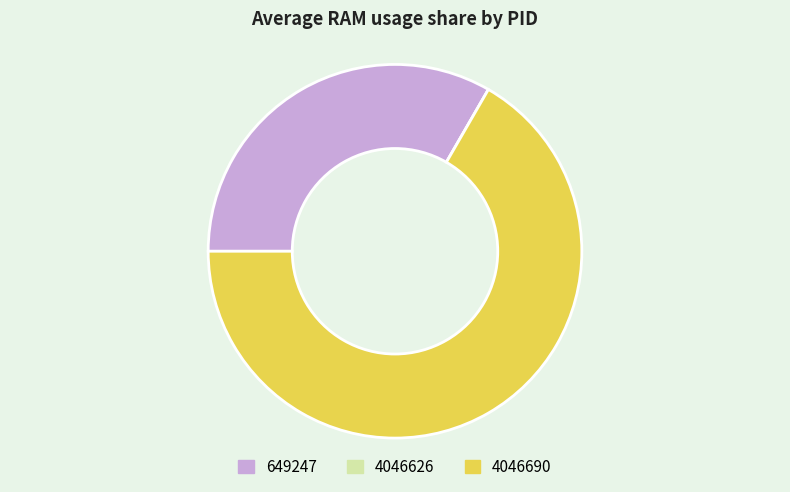

Which slice is the largest?

4046690